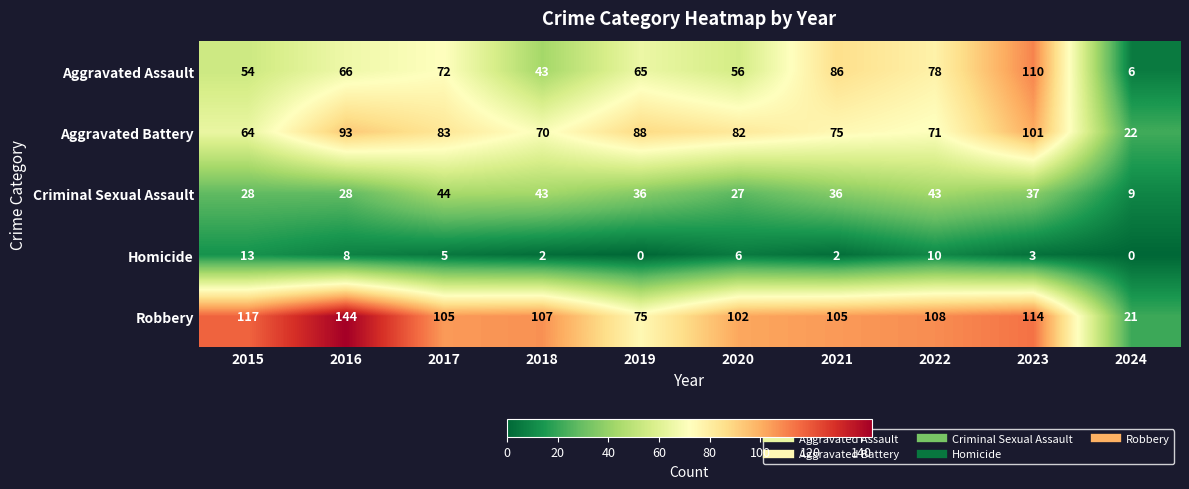

Which series changed the most between 2018 and 2024?

Robbery